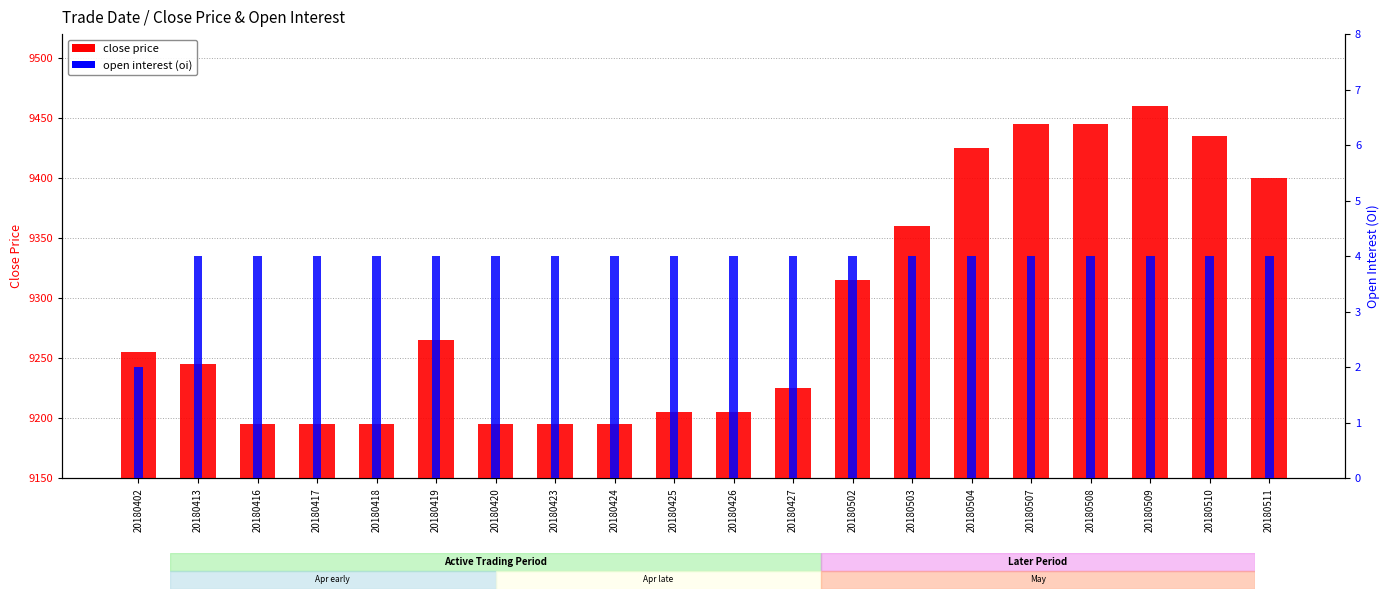

Reading right to left, extract all data points from this chart.

close: 9400	9435	9460	9445	9445	9425	9360	9315	9225	9205	9205	9195	9195	9195	9265	9195	9195	9195	9245	9255
oi: 4	4	4	4	4	4	4	4	4	4	4	4	4	4	4	4	4	4	4	2